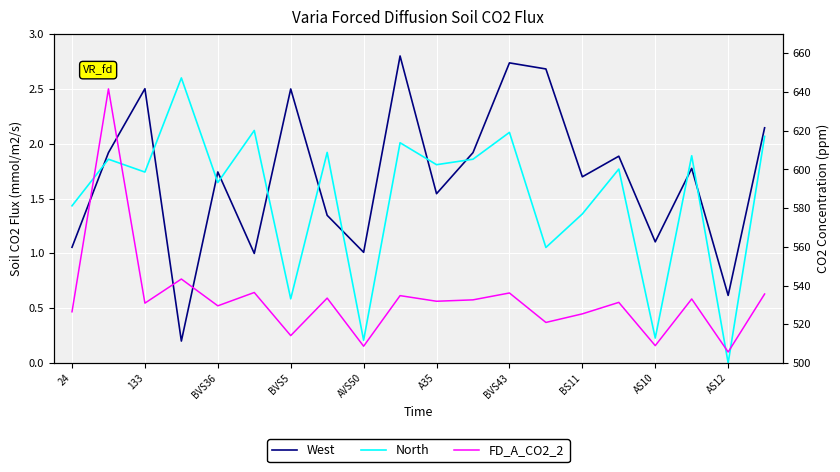

Which series changed the most between A35 and 12?

West